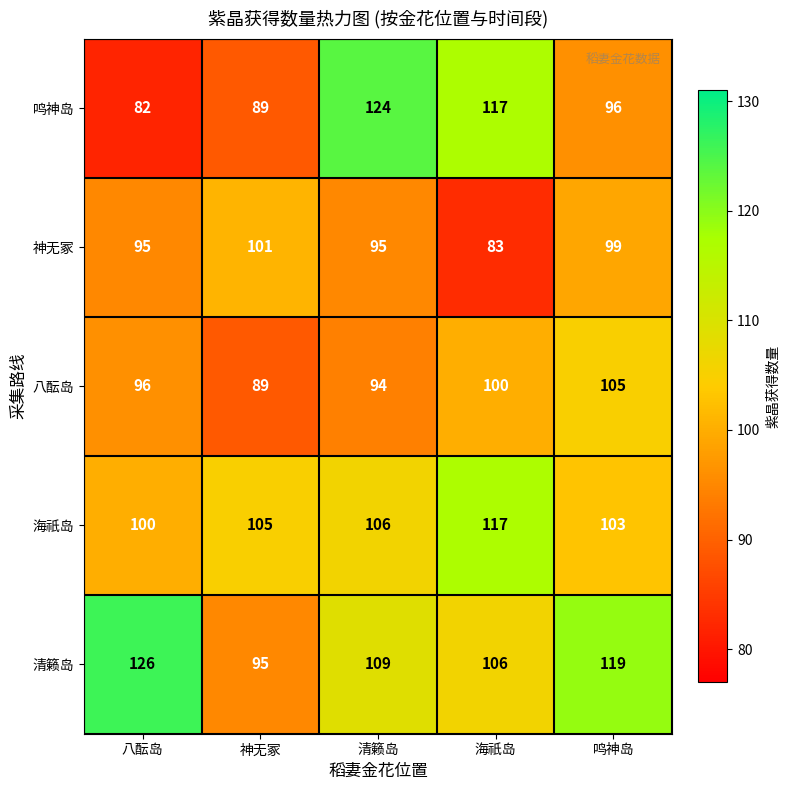

Which series has the largest range (max minus min)?

鸣神岛